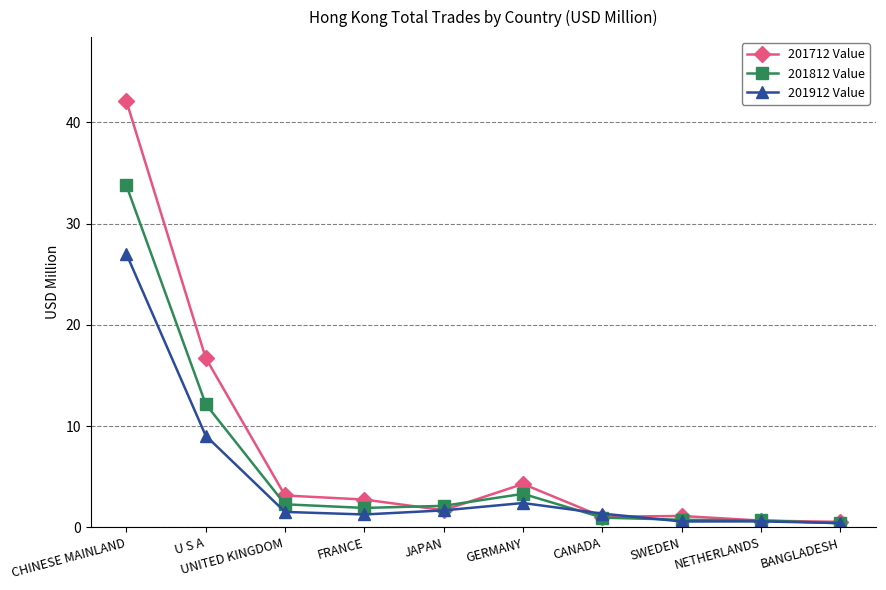

What is the lowest value of the 201712 Value series?

0.5